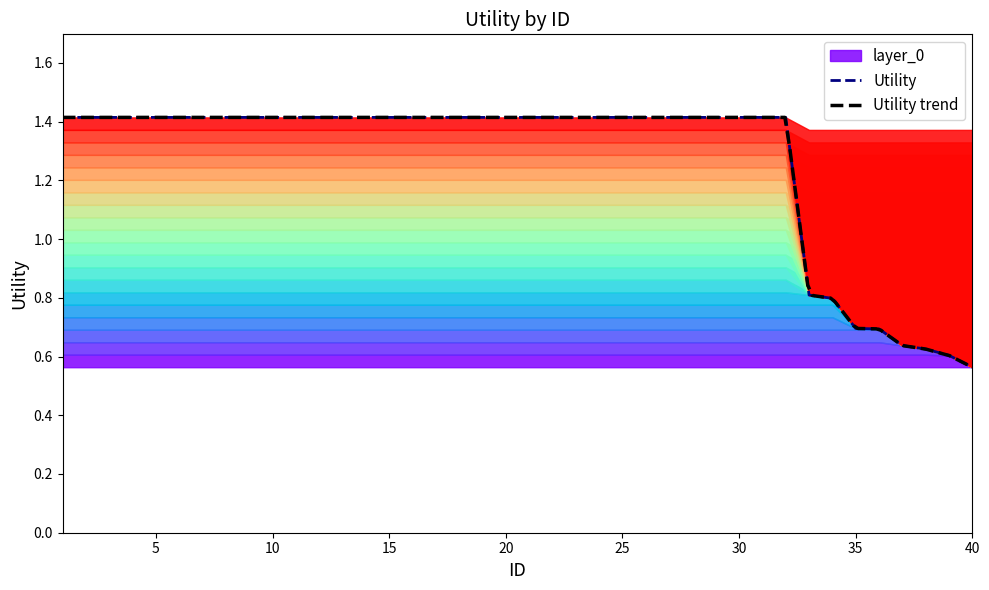

What is the sum of the values at 9 and 12?

2.8